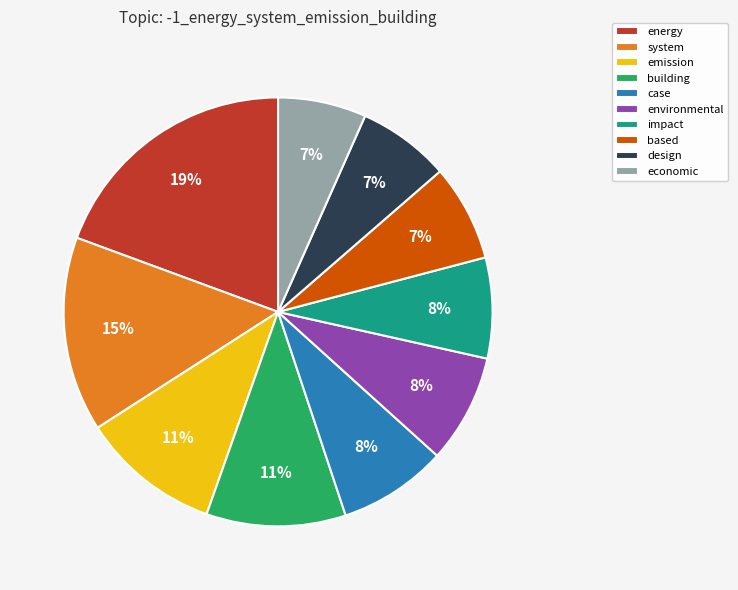

How many segments does this pie chart have?

10